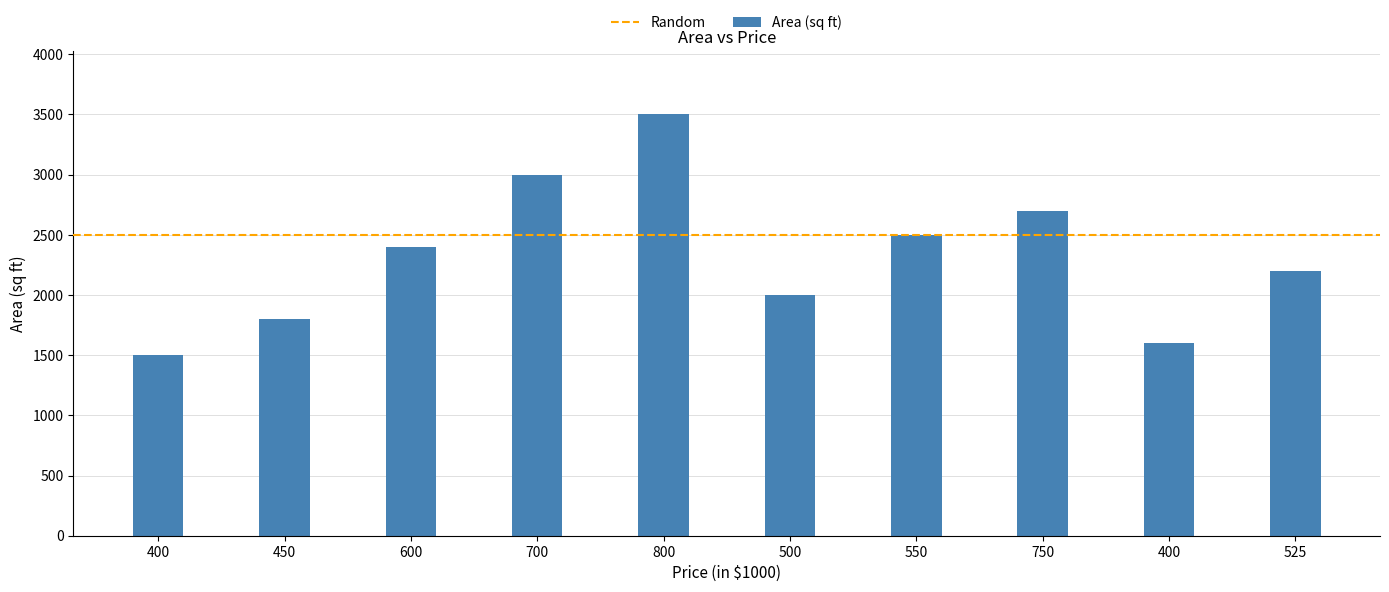

What is the label of the 3rd bar from the right?

750